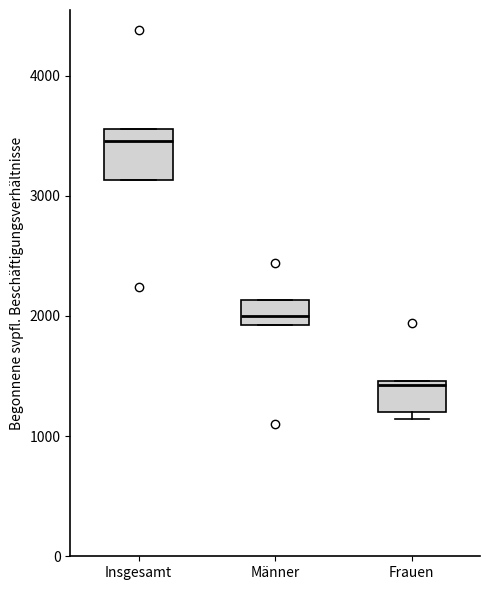

Reading left to right, transcribe this box plot: for each box, give where its median line is, the range the box spans, and where its two whiskers end, as read against the y-axis. The values are not printed on the chart, so give them approximately, as read against the axis.

Insgesamt: median 3500, box 3100 to 3600, whiskers 3100 to 3600
Männer: median 2000, box 1900 to 2100, whiskers 1900 to 2100
Frauen: median 1400, box 1200 to 1500, whiskers 1100 to 1500